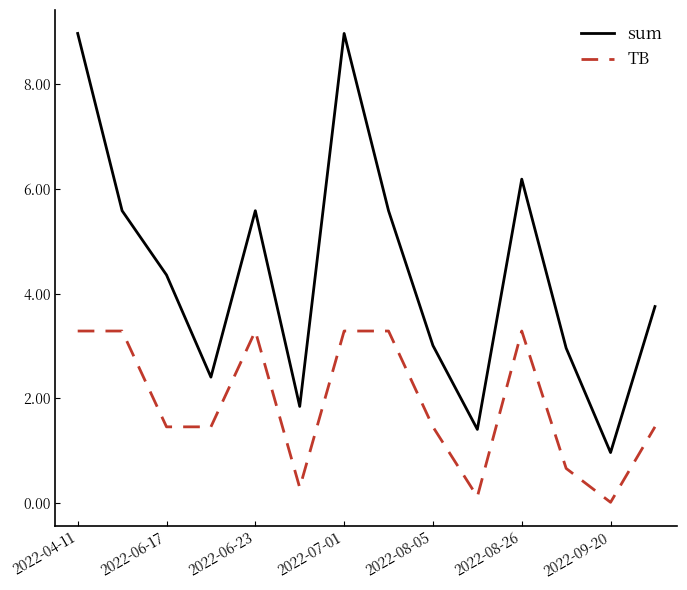

True or false: TB and sum intersect in this chart.

False